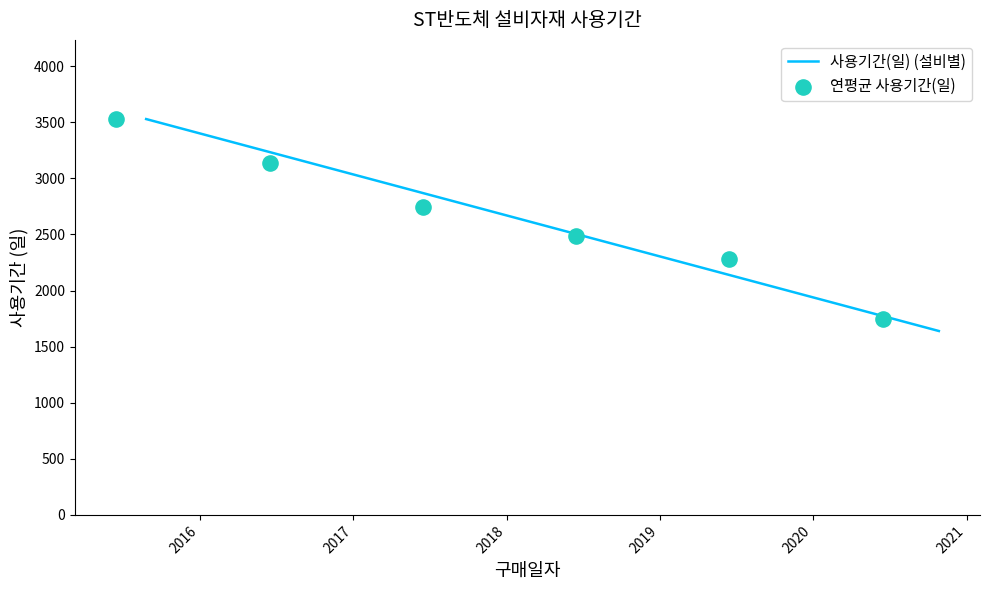

What is the change in value from 2016-07-23 to 2020-03-25?

-1341